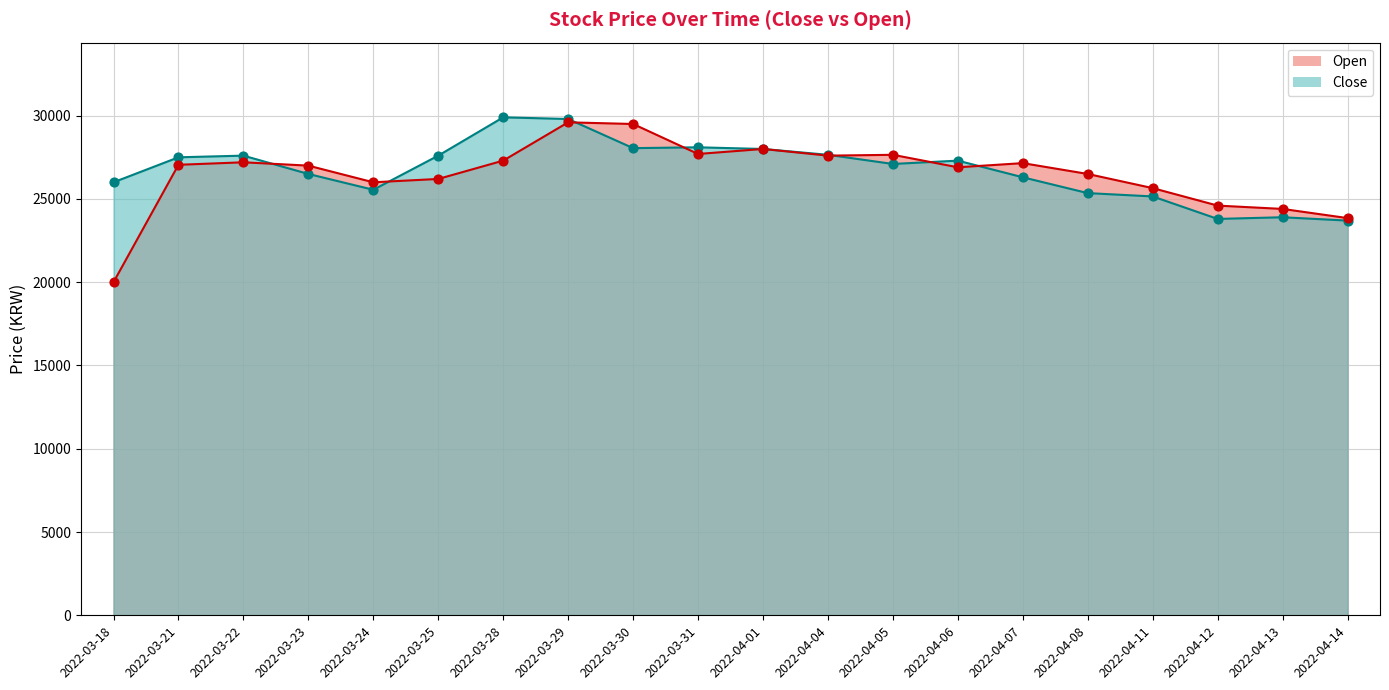

At how many categories does at least one series exceed 22233?

20